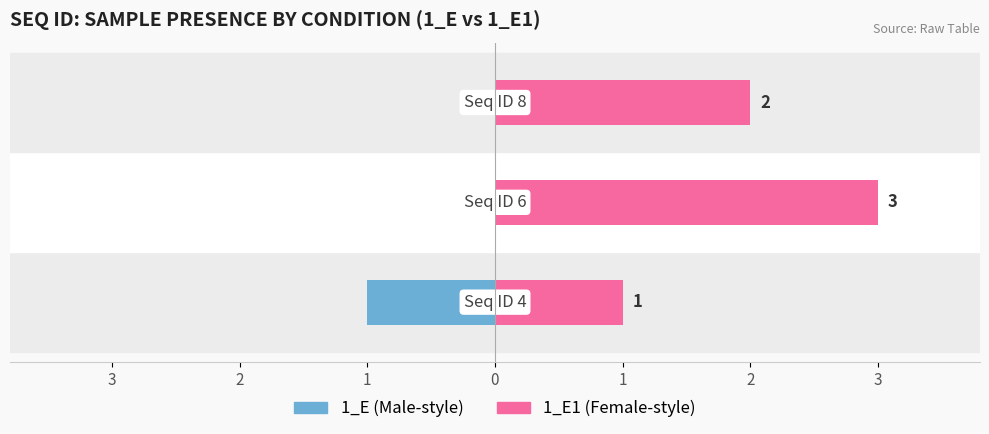

How many bars are there in each group?

2